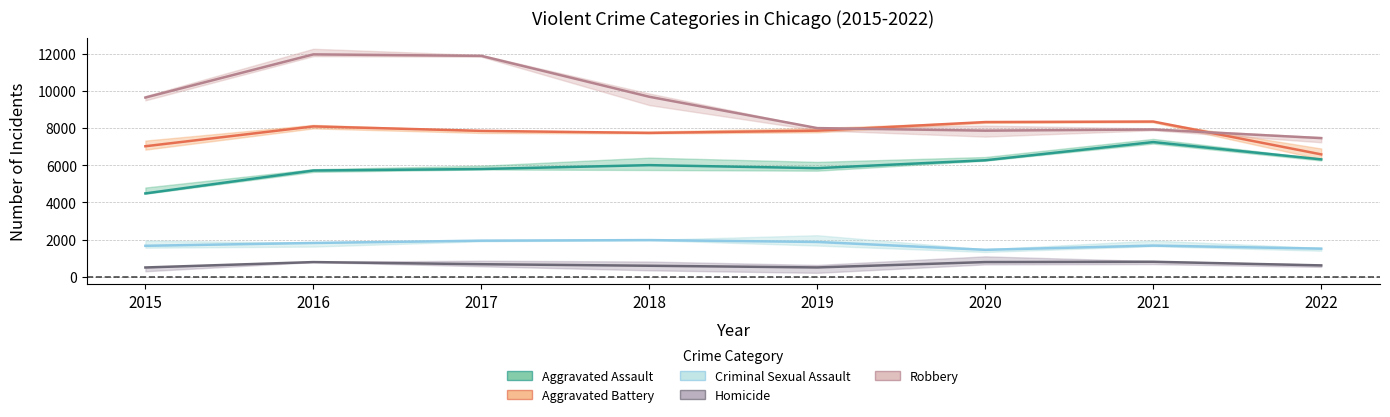

How many values in the Criminal Sexual Assault series exceed 1815?

3